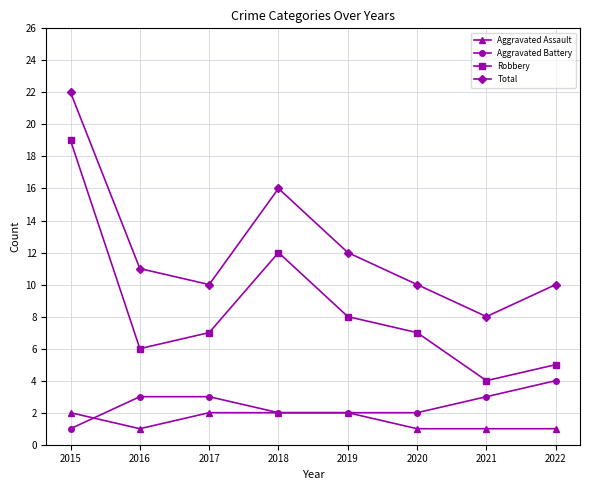

What is the sum of all Robbery values?

68